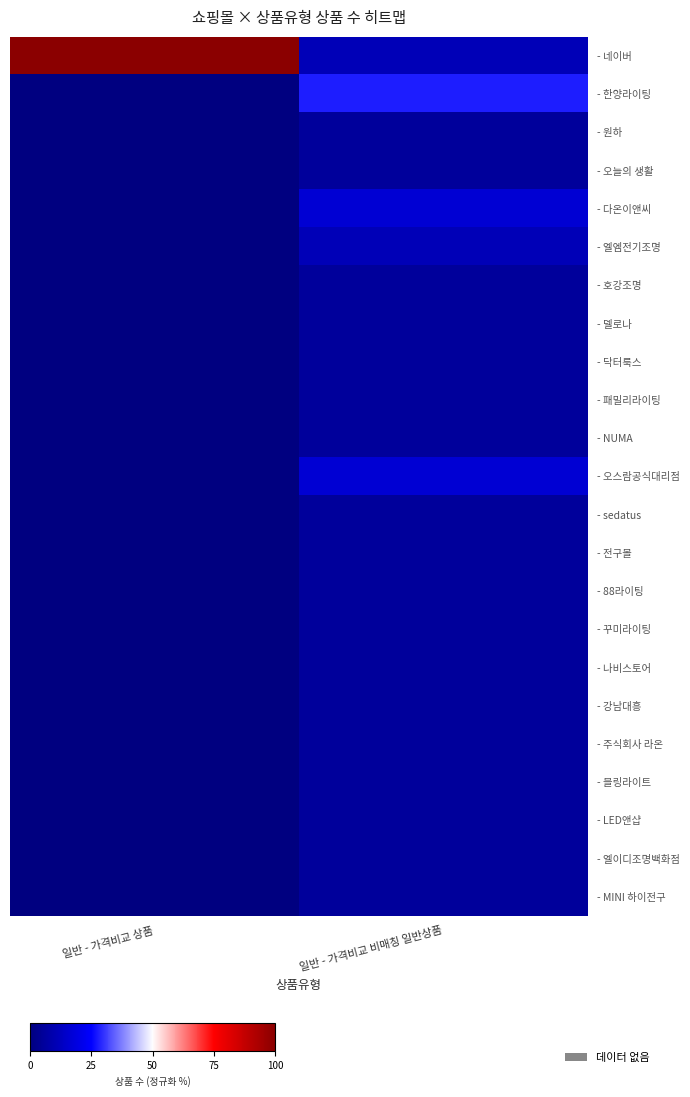

What is the spread (max minus min) of values at 일반 - 가격비교 비매칭 일반상품?

22.2